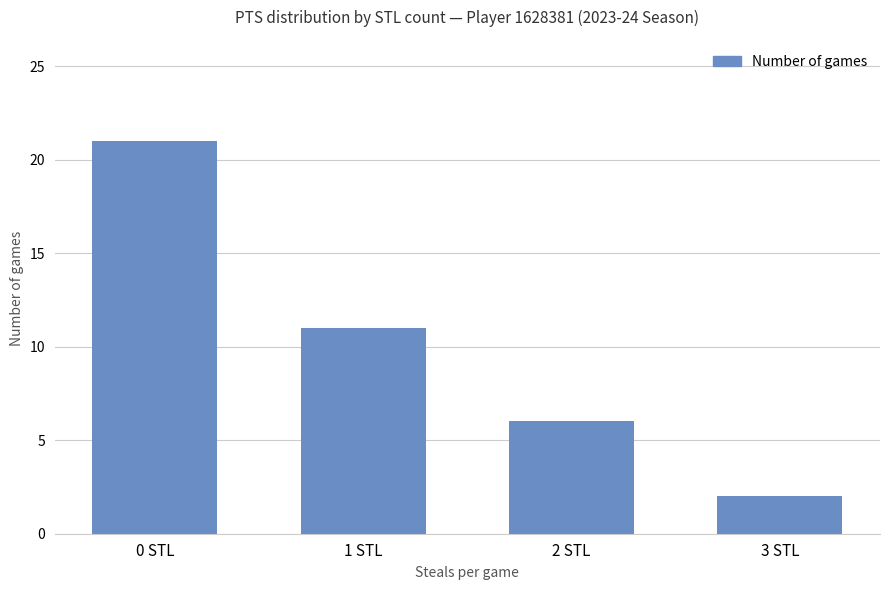

List the labels in order of value, smallest first.

3 STL, 2 STL, 1 STL, 0 STL